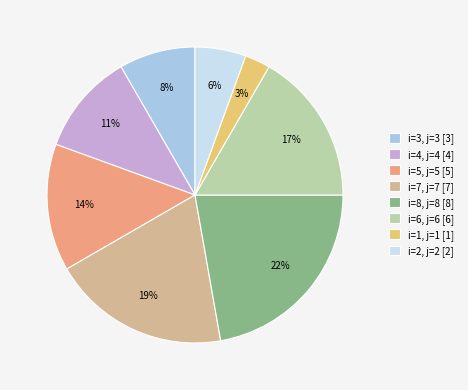

Which slice is the smallest?

i=1, j=1 [1]